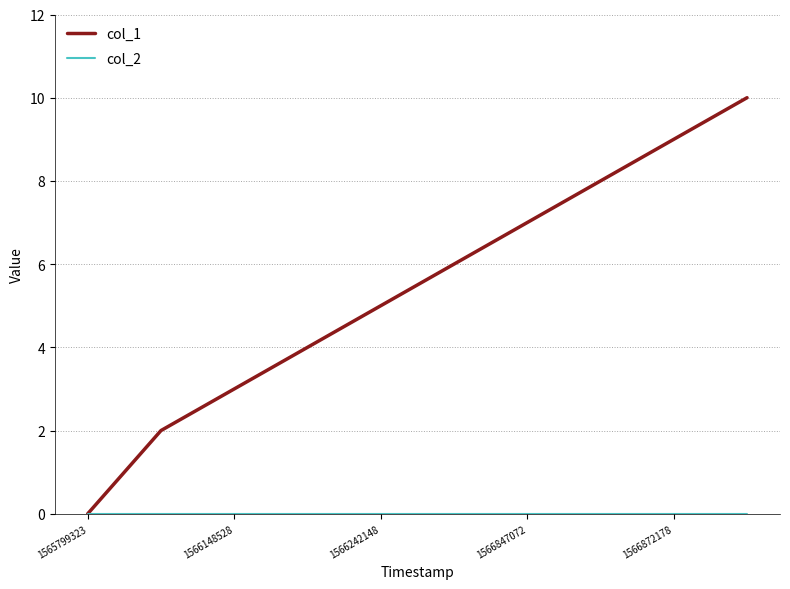

Which series has the widest spread of values?

col_1